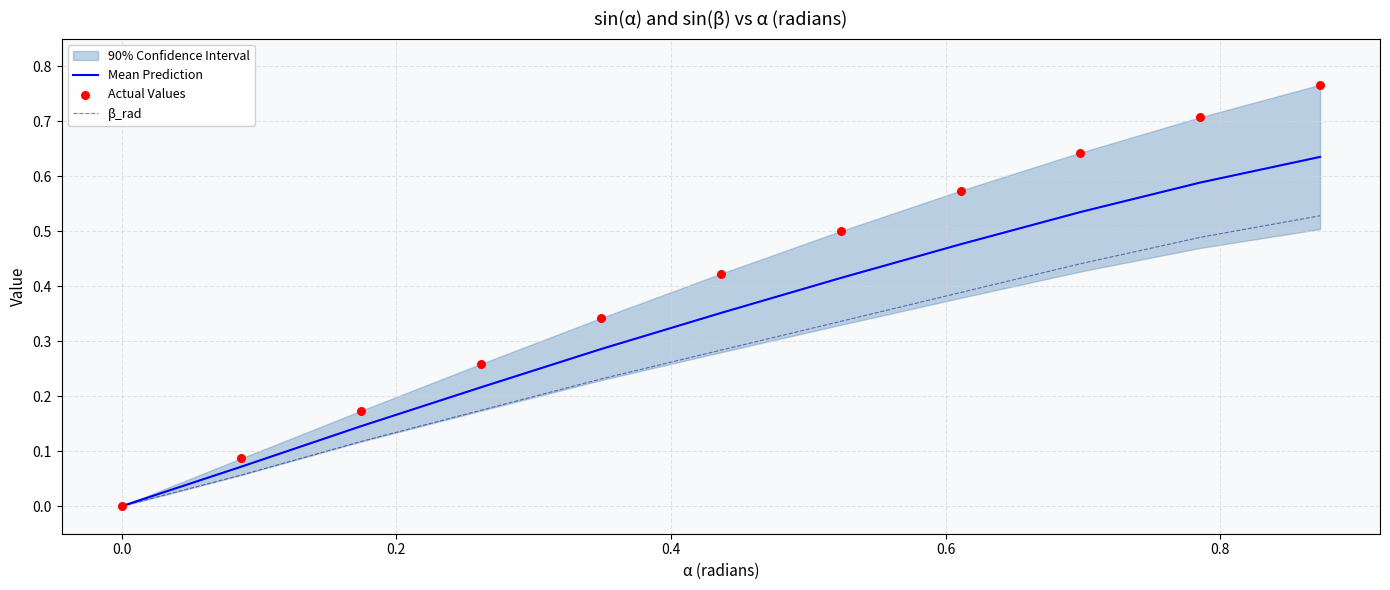

Which series has the largest Y range (max minus min)?

Actual Values